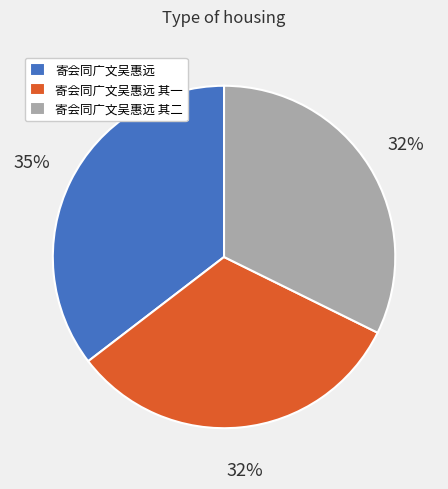

Is there any slice that represents more than half of the pie?

No